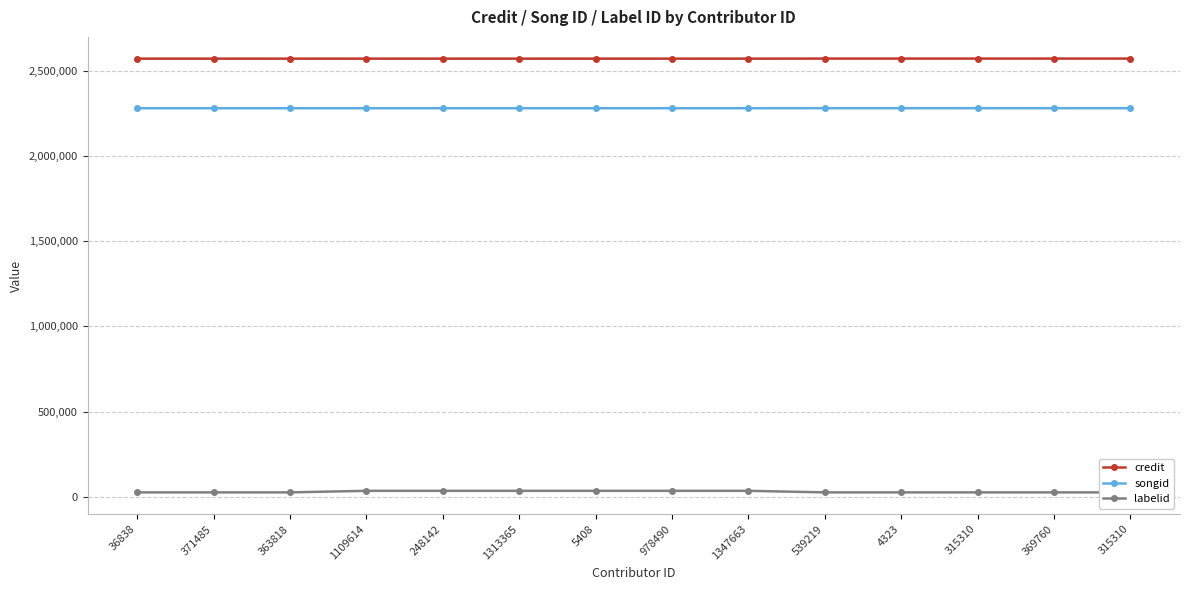

Reading left to right, transcribe all the data shown in this chart.

credit: 2571980	2571980	2571980	2571986	2571986	2571986	2571990	2571990	2571990	2572345	2572345	2572345	2572367	2572367
songid: 2280910	2280910	2280910	2280913	2280913	2280913	2280917	2280917	2280917	2281186	2281186	2281186	2281189	2281189
labelid: 25761	25761	25761	34832	34832	34832	34832	34832	34832	25761	25761	25761	25761	25761